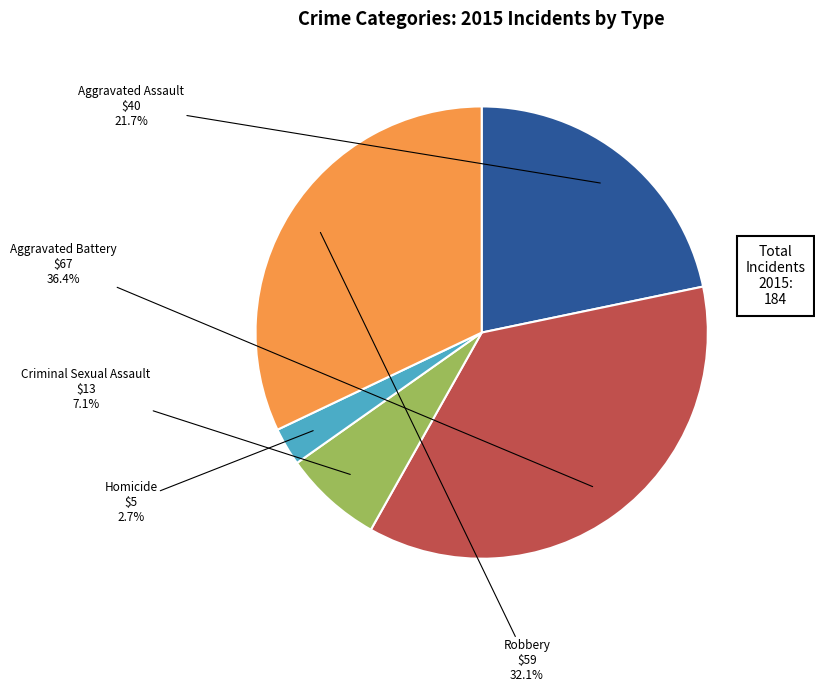

What is the ratio of the value at Robbery to the value at Criminal Sexual Assault?

4.5